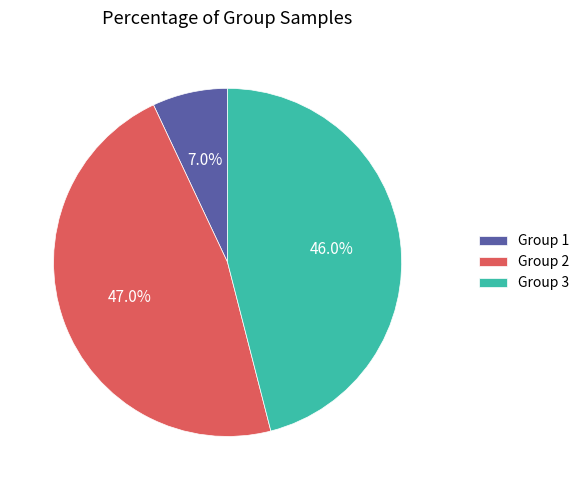

Which category has the biggest portion of the pie?

Group 2